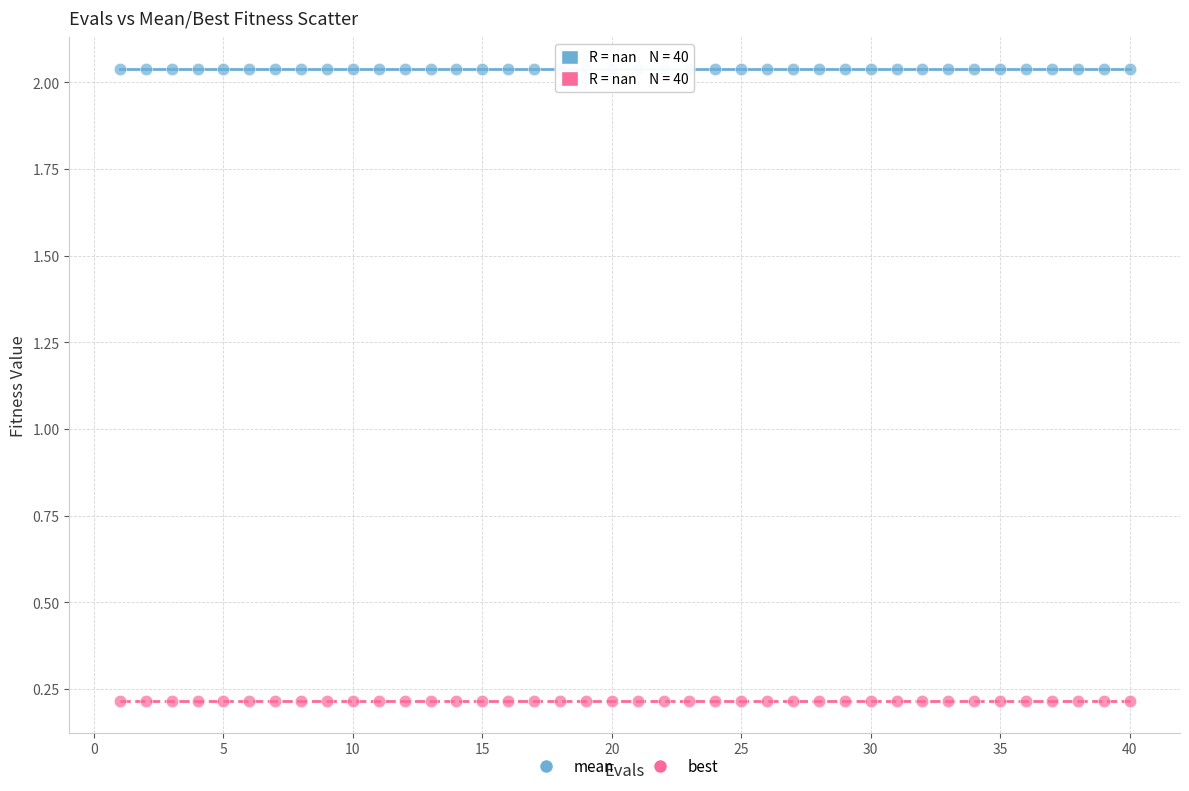

Which series reaches the minimum Y coordinate?

best